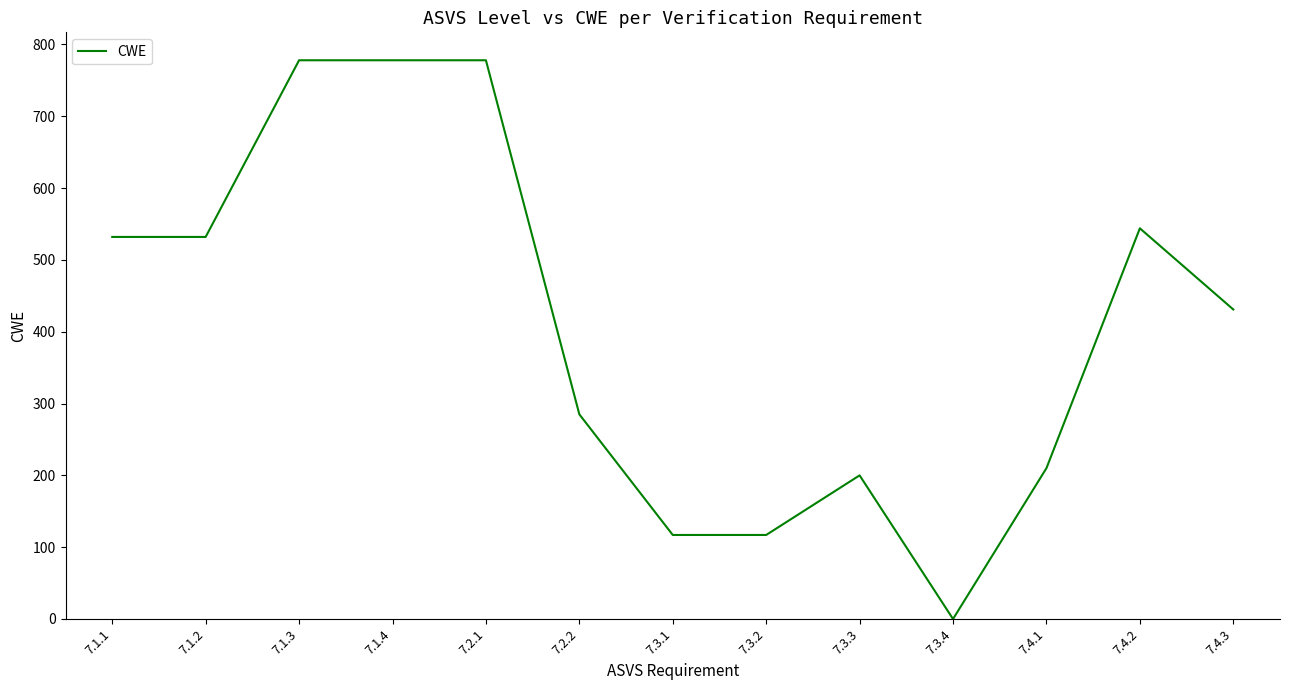

What is the difference between the second highest and minimum values?

778